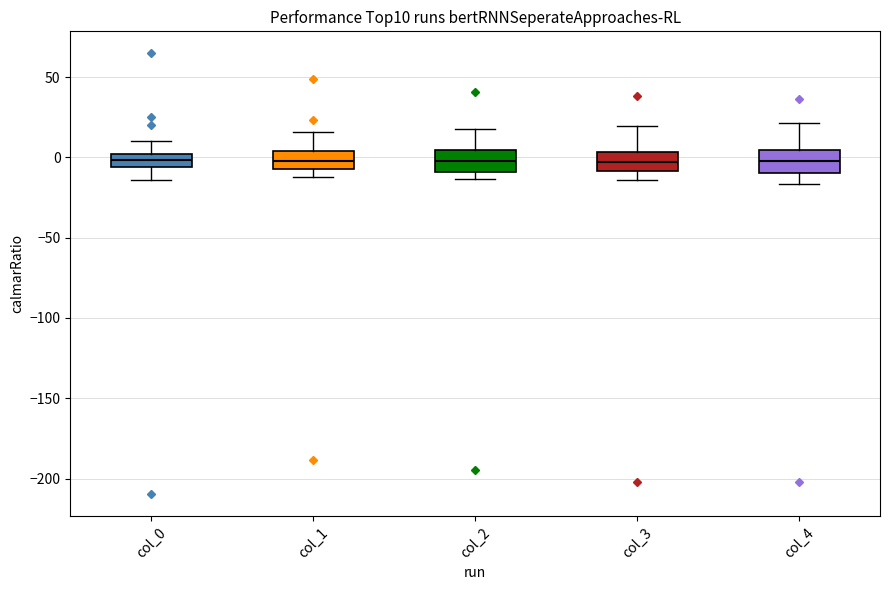

Where is the upper edge of the box for col_4 on the y-axis? The values are not printed on the chart, so give them approximately, as read against the axis.

5